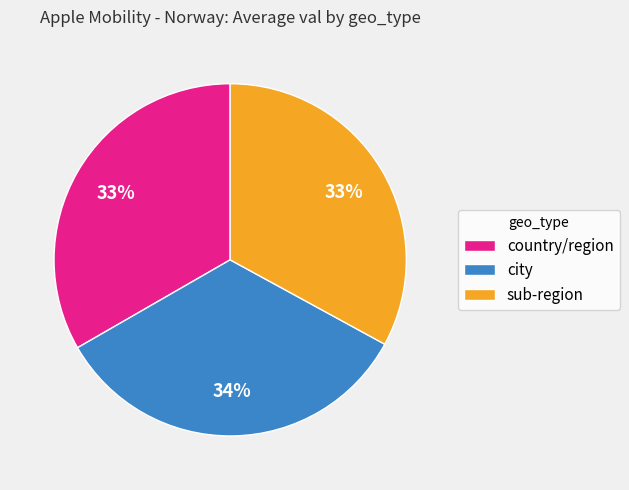

True or false: country/region accounts for 33% of the total.

True